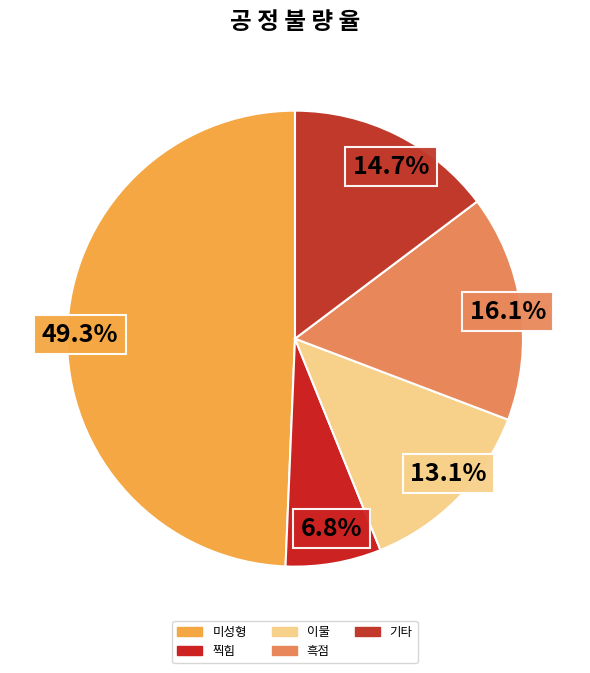

Do 흑점 and 이물 together represent more than half of the pie?

No